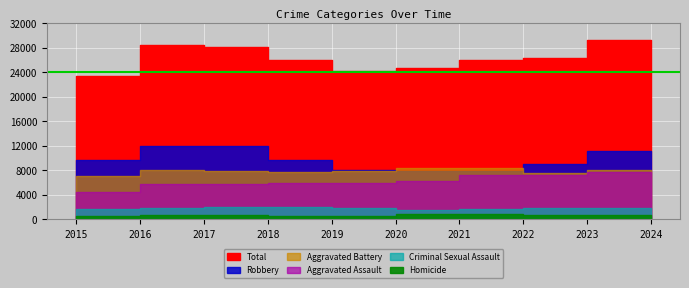

At which label is Criminal Sexual Assault closest to 1209?

2020